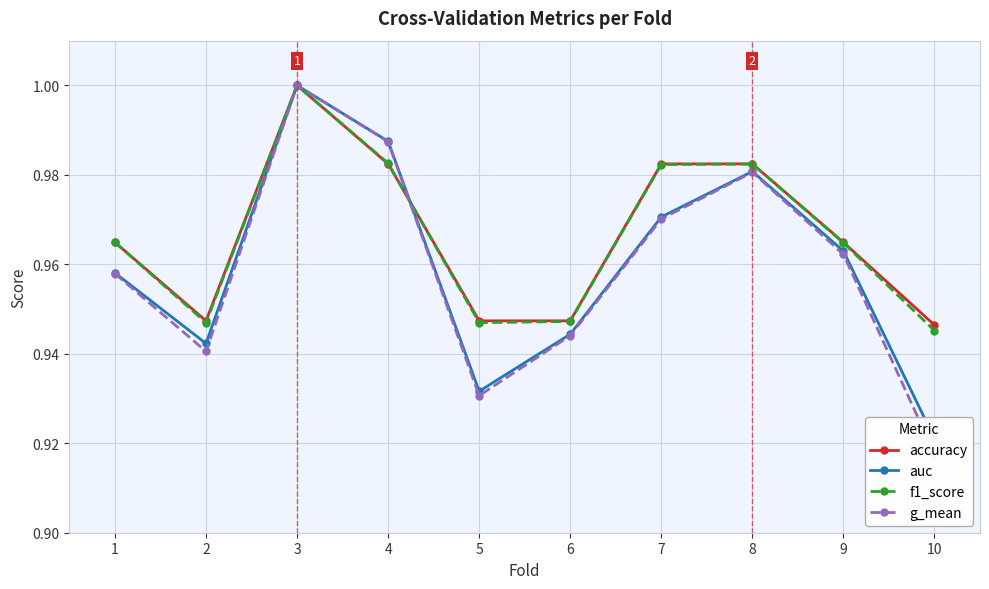

What is the value of the auc point at the 2nd from the left?

0.9